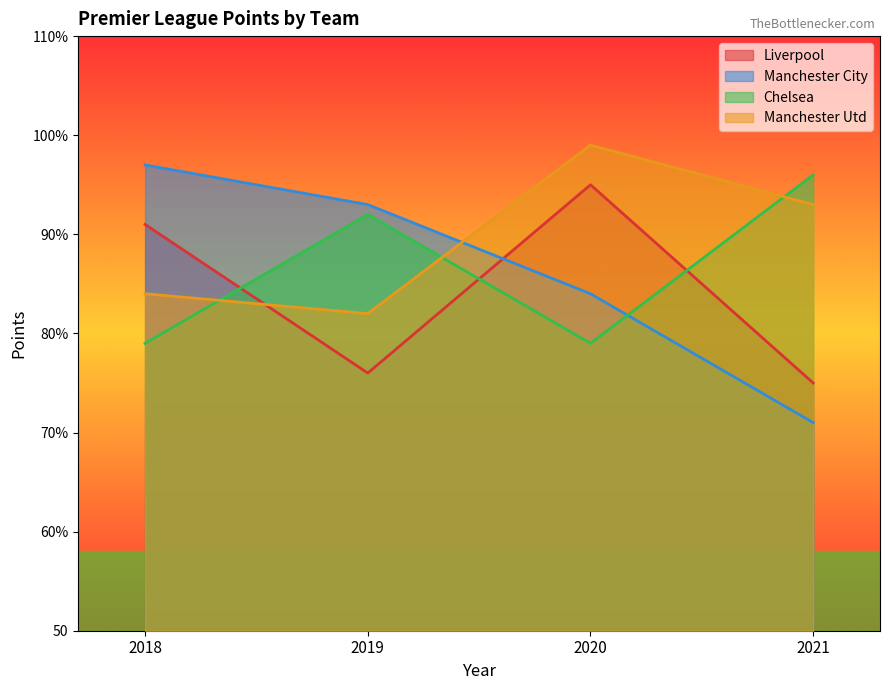

Reading left to right, transcribe all the data shown in this chart.

Liverpool: 91	76	95	75
Manchester City: 97	93	84	71
Chelsea: 79	92	79	96
Manchester Utd: 84	82	99	93